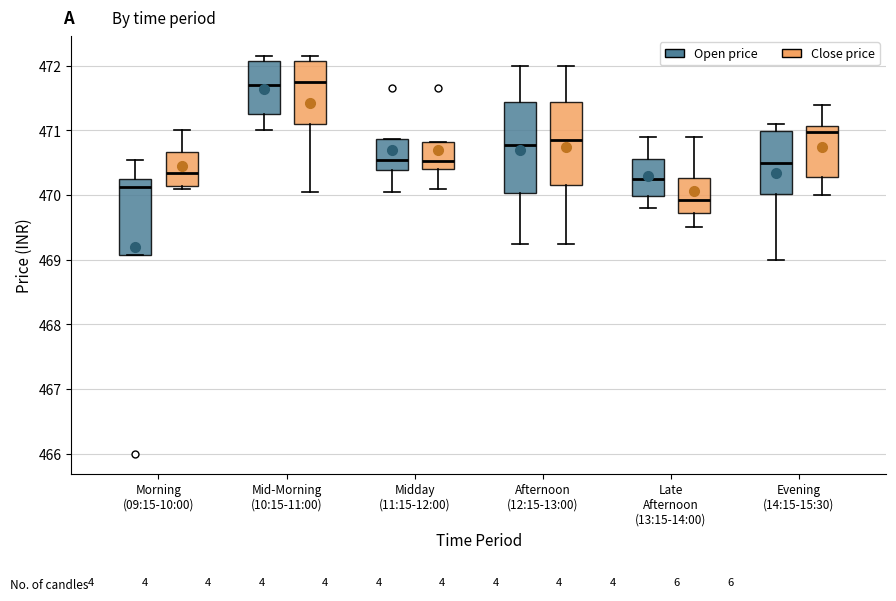

Reading left to right, read every box against the y-axis: the position of its median line, the range the box covers, and the ends of its whiskers. The values are not printed on the chart, so give them approximately, as read against the axis.

Morning (09:15-10:00) (Open price): median 470.1, box 469.1 to 470.3, whiskers 469.1 to 470.6
Morning (09:15-10:00) (Close price): median 470.4, box 470.1 to 470.7, whiskers 470.1 (just below the box's lower edge) to 471.0
Mid-Morning (10:15-11:00) (Open price): median 471.7, box 471.3 to 472.1, whiskers 471.0 to 472.2
Mid-Morning (10:15-11:00) (Close price): median 471.8, box 471.1 to 472.1, whiskers 470.1 to 472.2
Midday (11:15-12:00) (Open price): median 470.6, box 470.4 to 470.9, whiskers 470.1 to 470.9
Midday (11:15-12:00) (Close price): median 470.5, box 470.4 to 470.8, whiskers 470.1 to 470.8
Afternoon (12:15-13:00) (Open price): median 470.8, box 470.0 to 471.4, whiskers 469.3 to 472.0
Afternoon (12:15-13:00) (Close price): median 470.9, box 470.2 to 471.4, whiskers 469.3 to 472.0
Late Afternoon (13:15-14:00) (Open price): median 470.3, box 470.0 to 470.6, whiskers 469.8 to 470.9
Late Afternoon (13:15-14:00) (Close price): median 469.9, box 469.7 to 470.3, whiskers 469.5 to 470.9
Evening (14:15-15:30) (Open price): median 470.5, box 470.0 to 471.0, whiskers 469.0 to 471.1
Evening (14:15-15:30) (Close price): median 471.0, box 470.3 to 471.1, whiskers 470.0 to 471.4